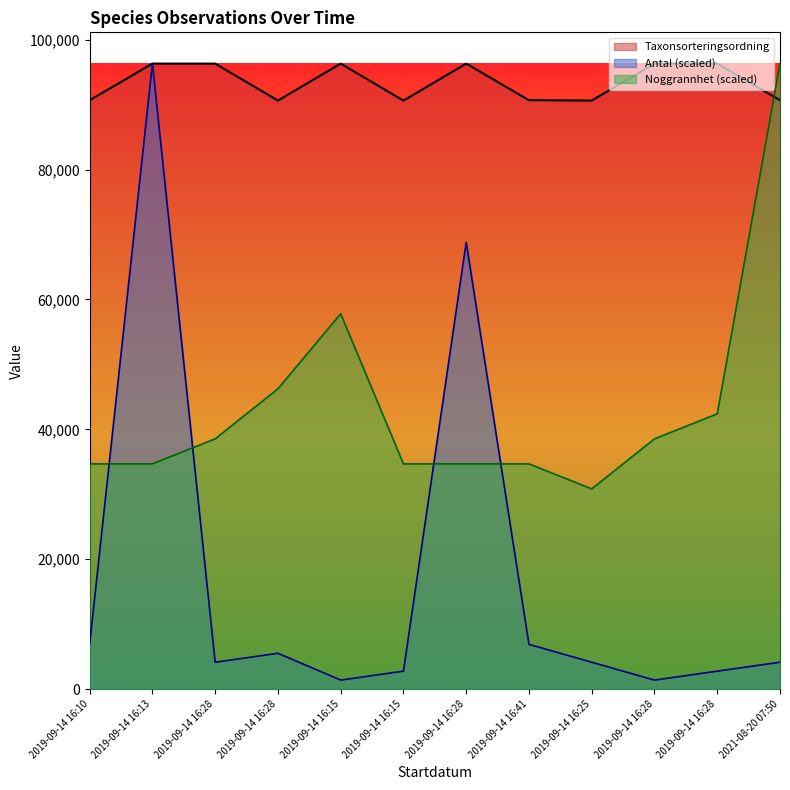

What is the approximate value of Antal at 2019-09-14 16:15?

1376.2